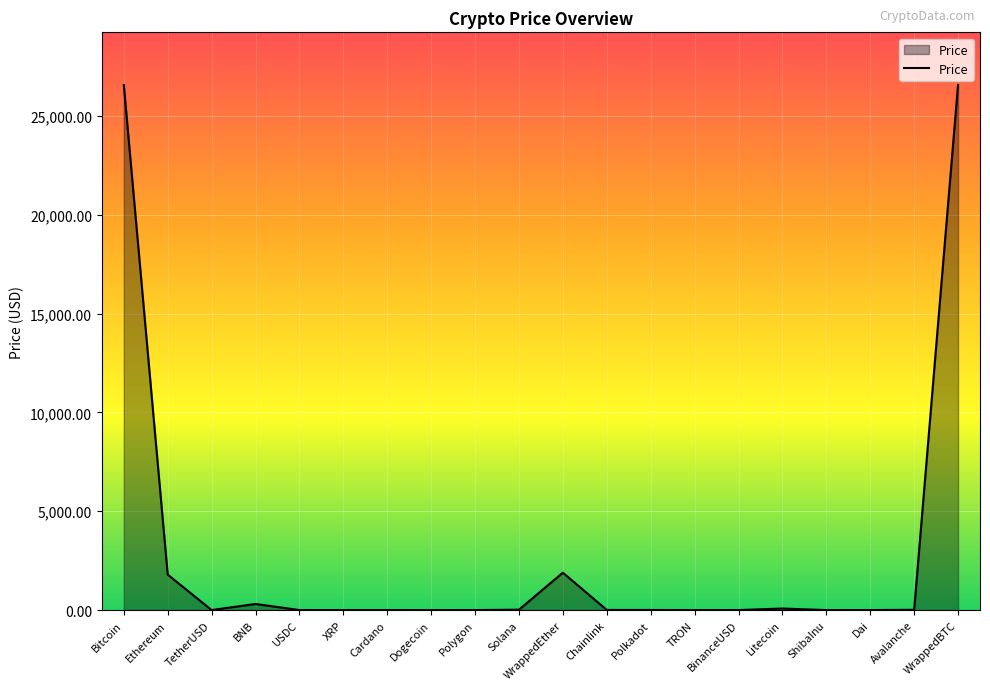

What is the maximum value shown in the chart?

26575.0